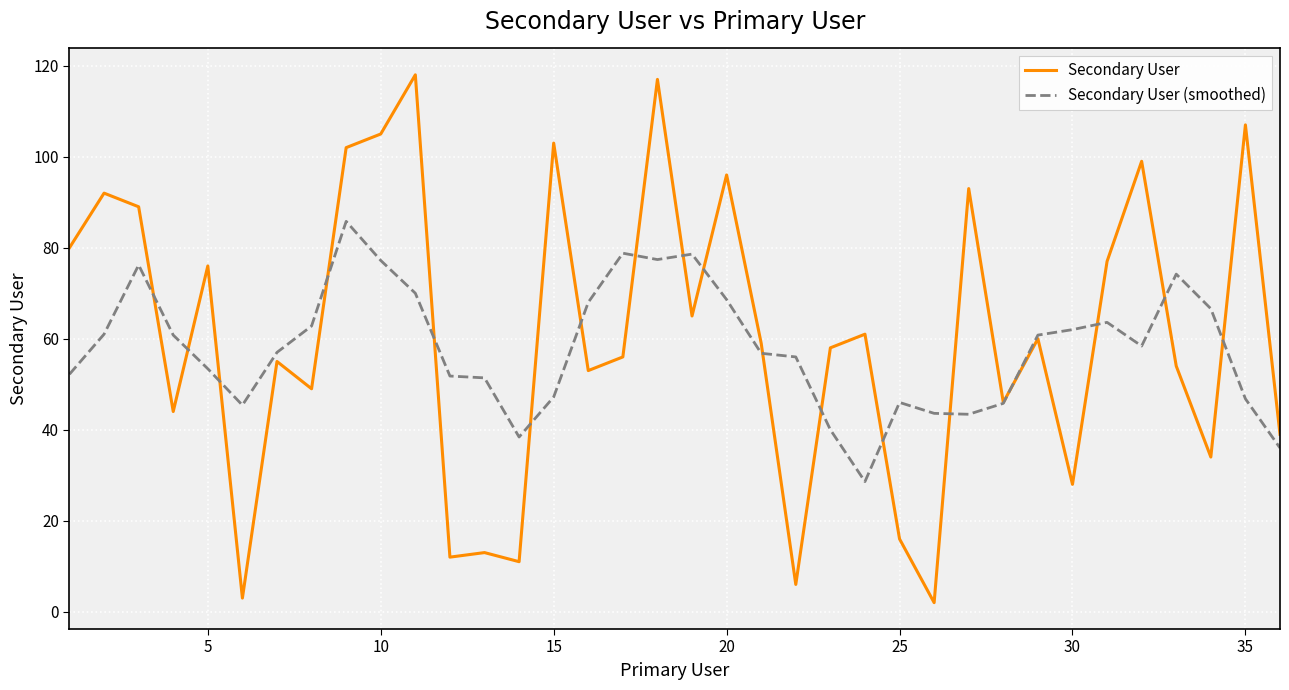

Which series has the widest spread of values?

Secondary User